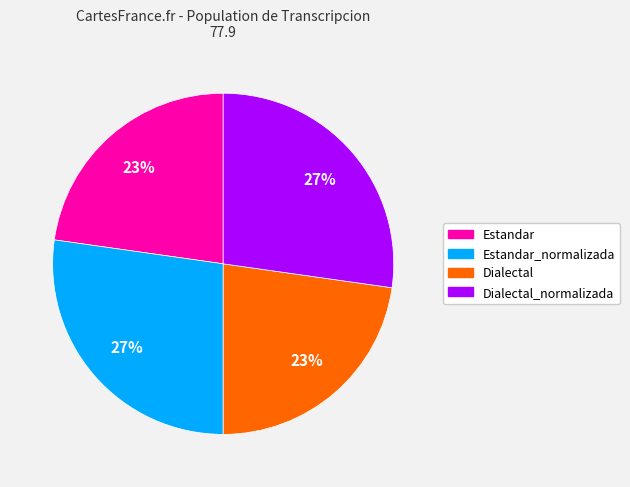

To the nearest percent, what is the difference between the largest and smallest slice percentages?

4%